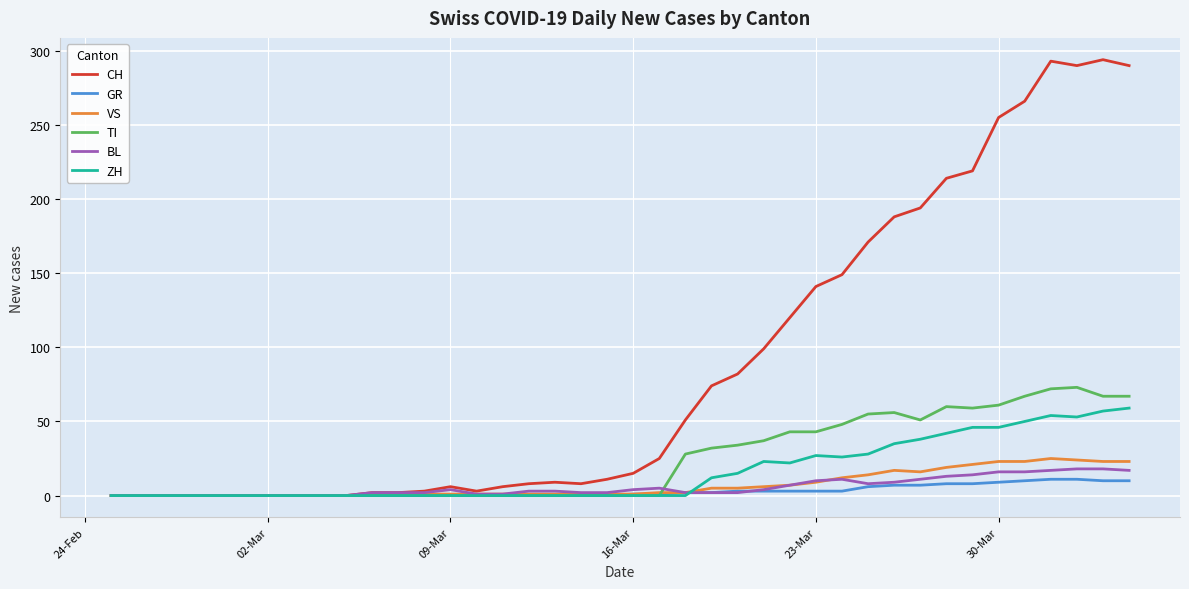

Which series has the largest total across all categories?

CH